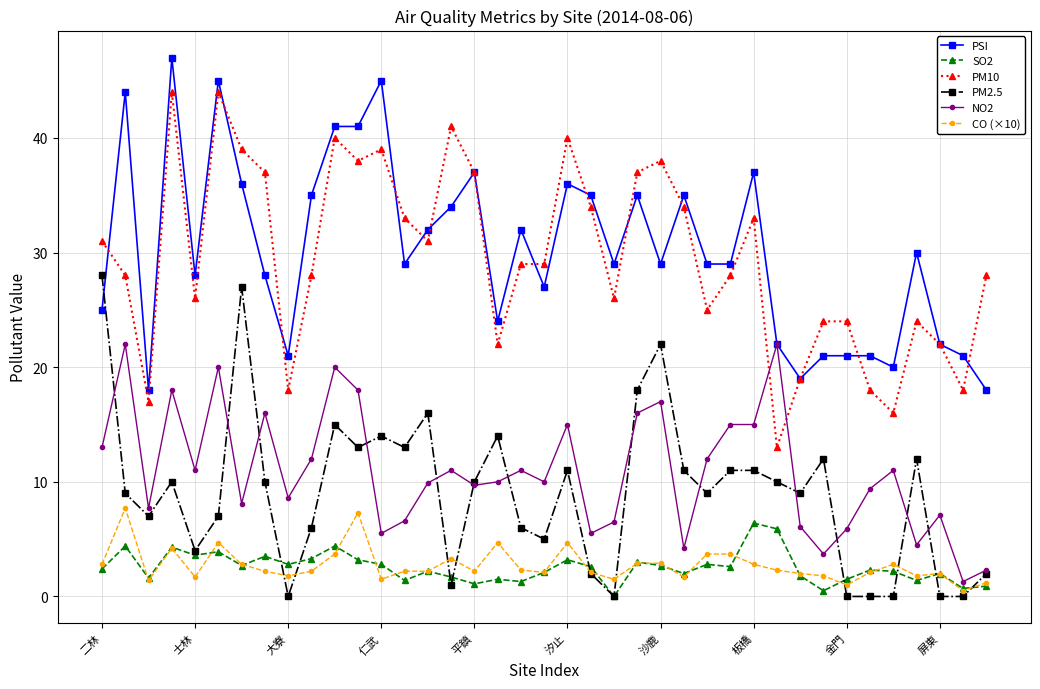

True or false: PM10 and PM2.5 cross at least once.

False